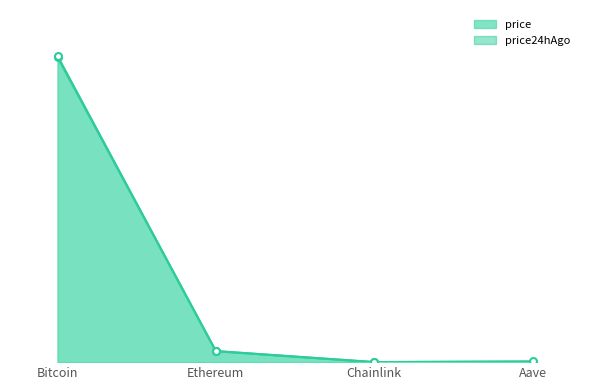

Reading left to right, list all the values displayed in this chart.

price: Bitcoin=114488.0	Ethereum=4116.7	Chainlink=18.5	Aave=237.8
price24hAgo: Bitcoin=114920.0	Ethereum=4162.5	Chainlink=18.6	Aave=240.5